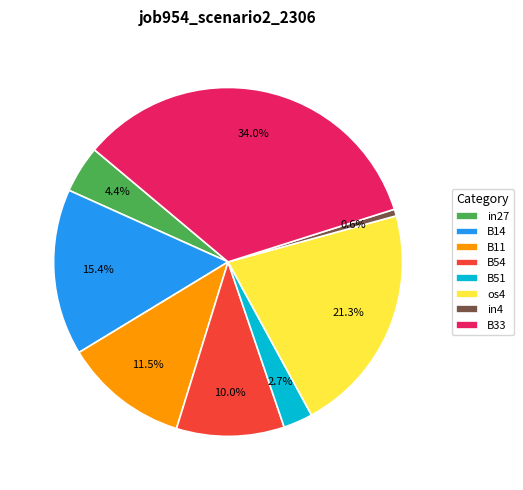

What is the total percentage of B14 and in4?

16.0%